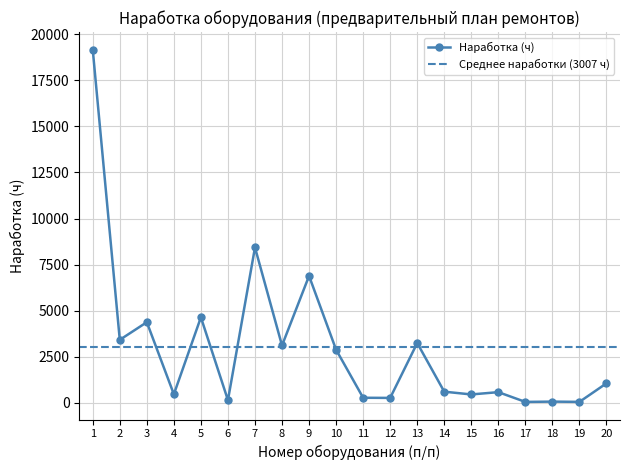

True or false: Наработка (ч) has more than 1 interior local peaks.

True